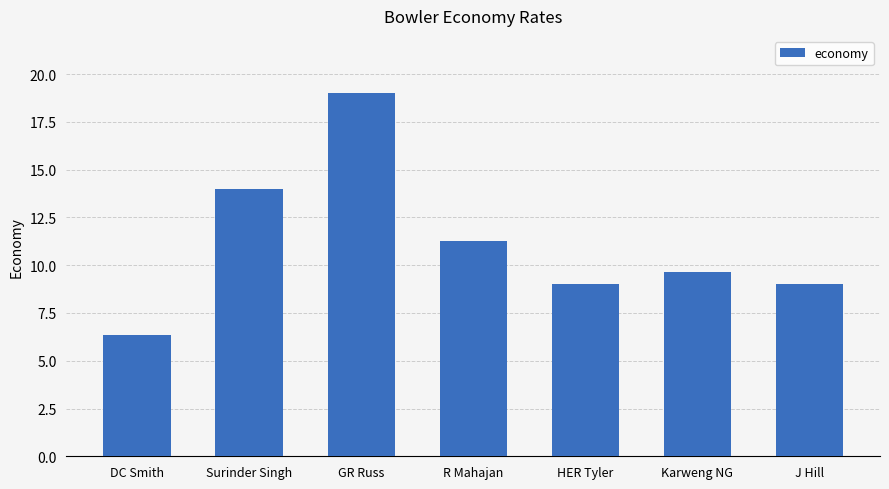

What is the change in value from DC Smith to Karweng NG?

+3.3